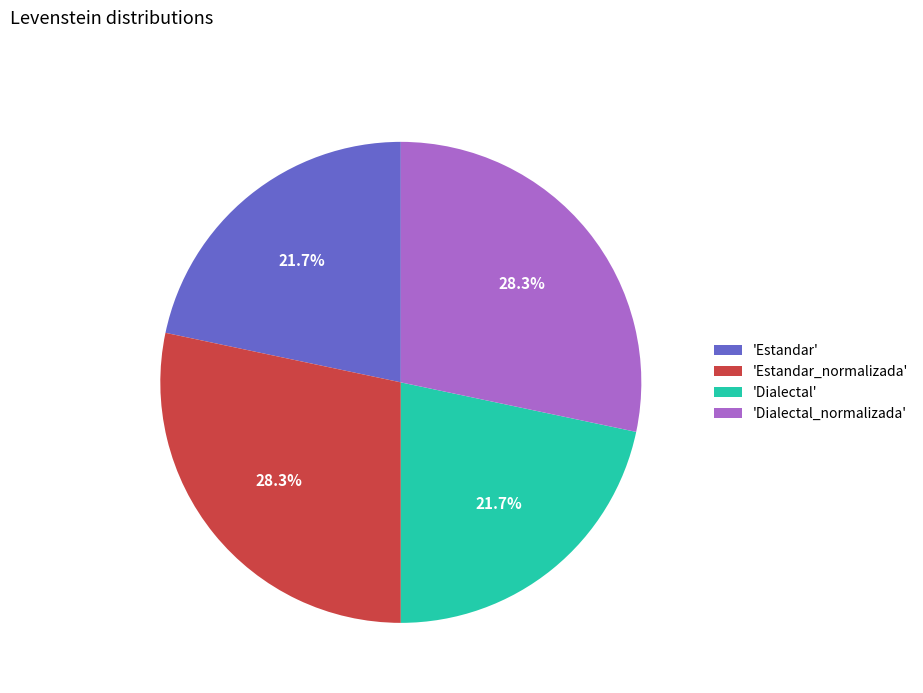

How much of the chart is everything except 'Estandar_normalizada'?

71.7%